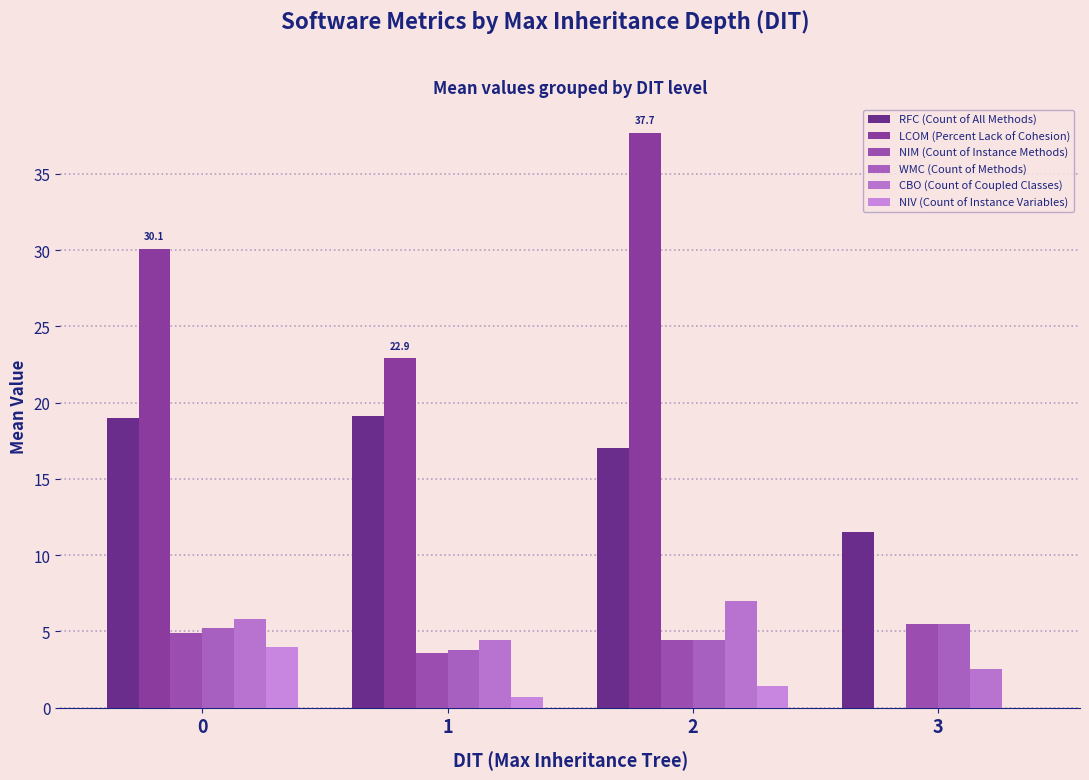

Are the bars horizontal?

No